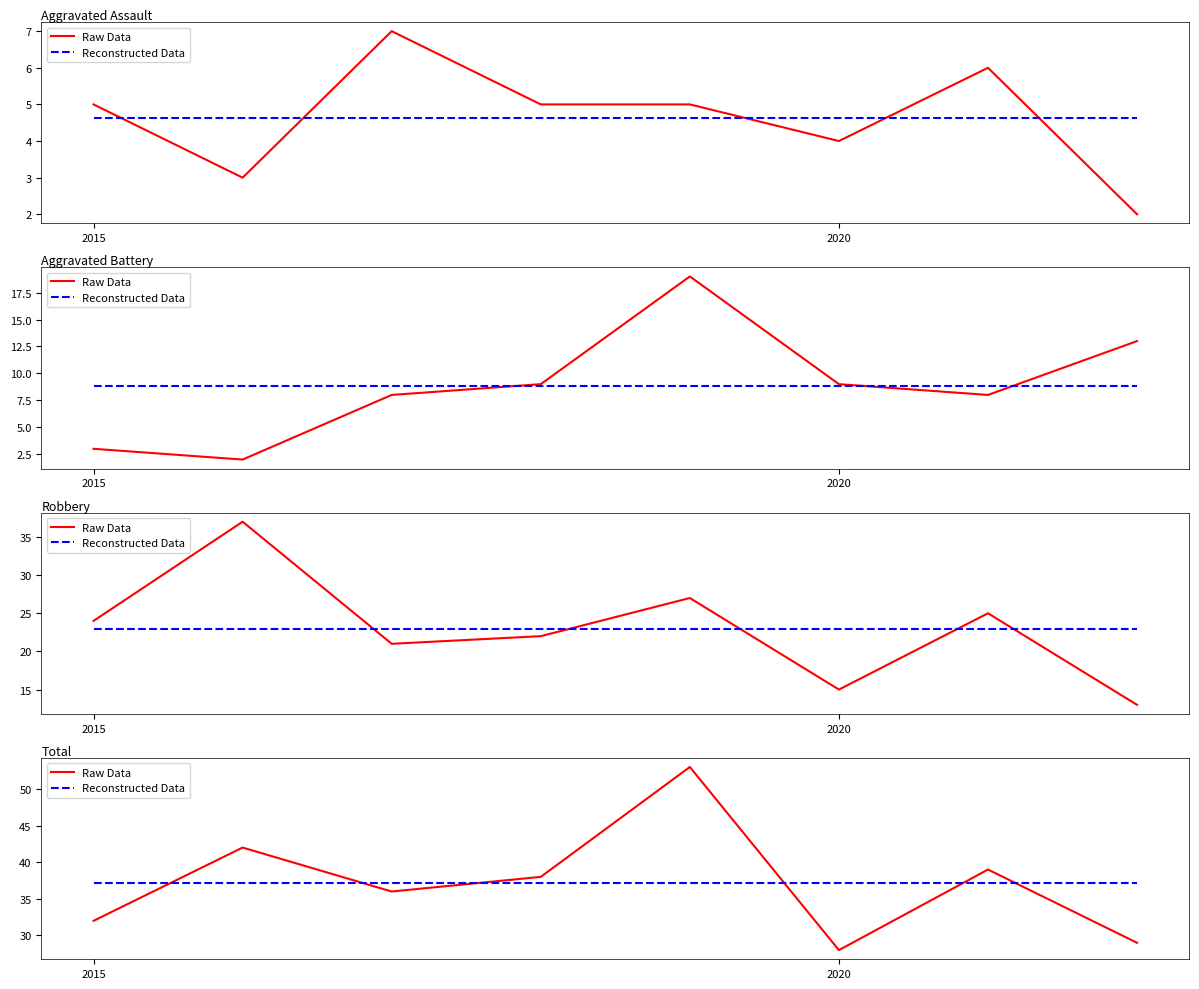

What is the value of the Raw Data point at the 7th from the left?

39.0